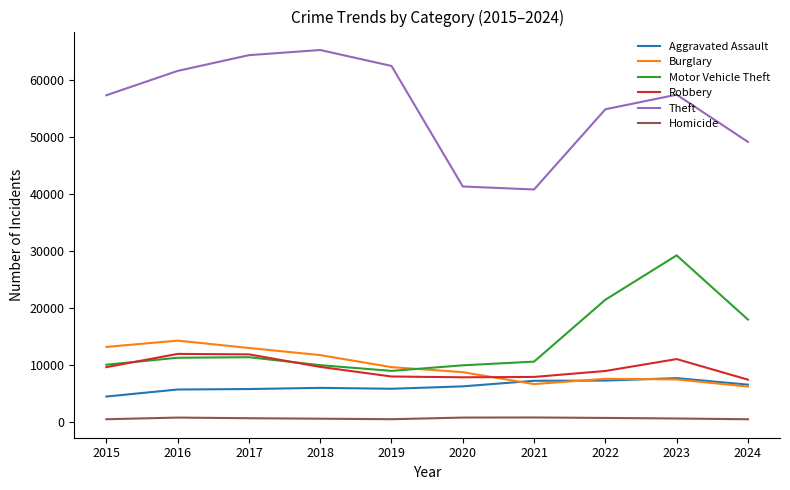

Is it true that Motor Vehicle Theft equals 15295 at 2020?

False